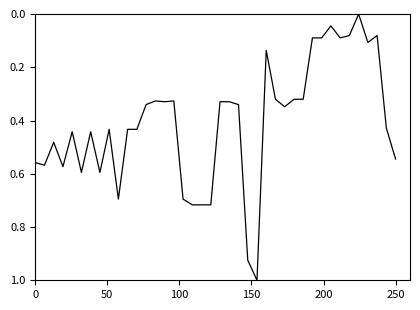

What is the difference between the maximum and minimum values?

1.0